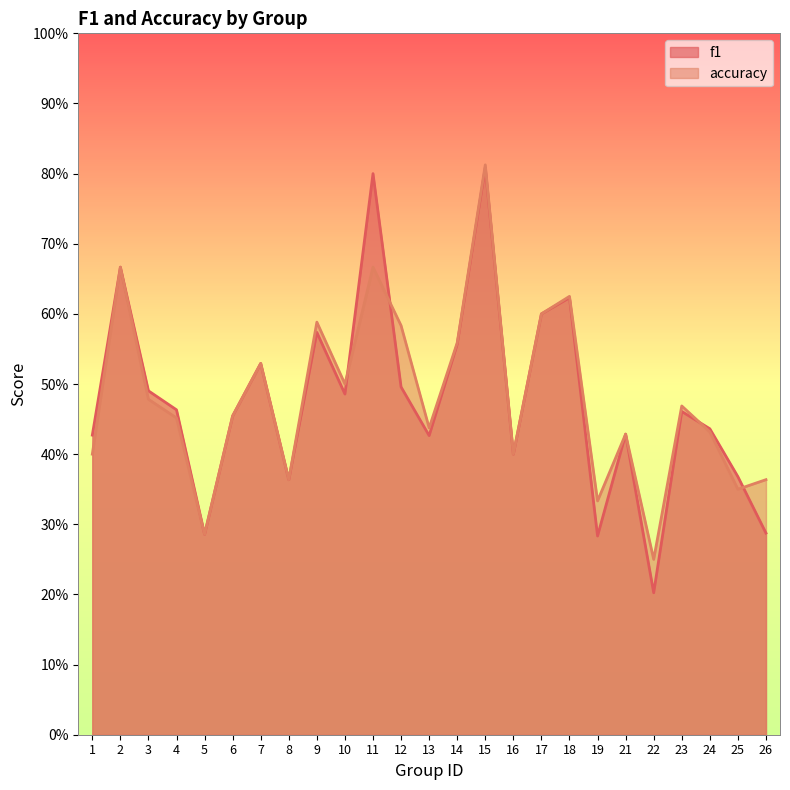

How many accuracy values are between 0 and 1?

25